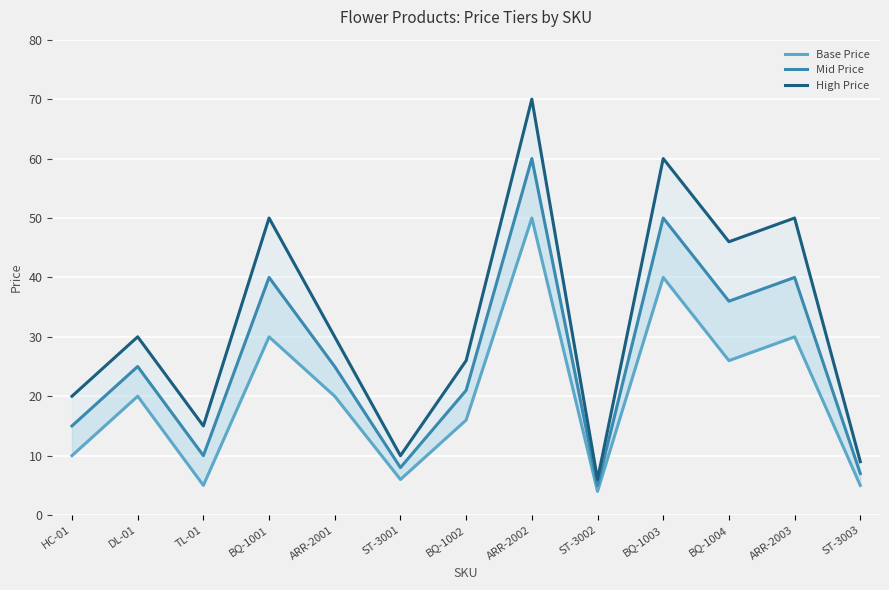

Rank the series at TL-01 from highest to lowest value.

High Price, Mid Price, Base Price